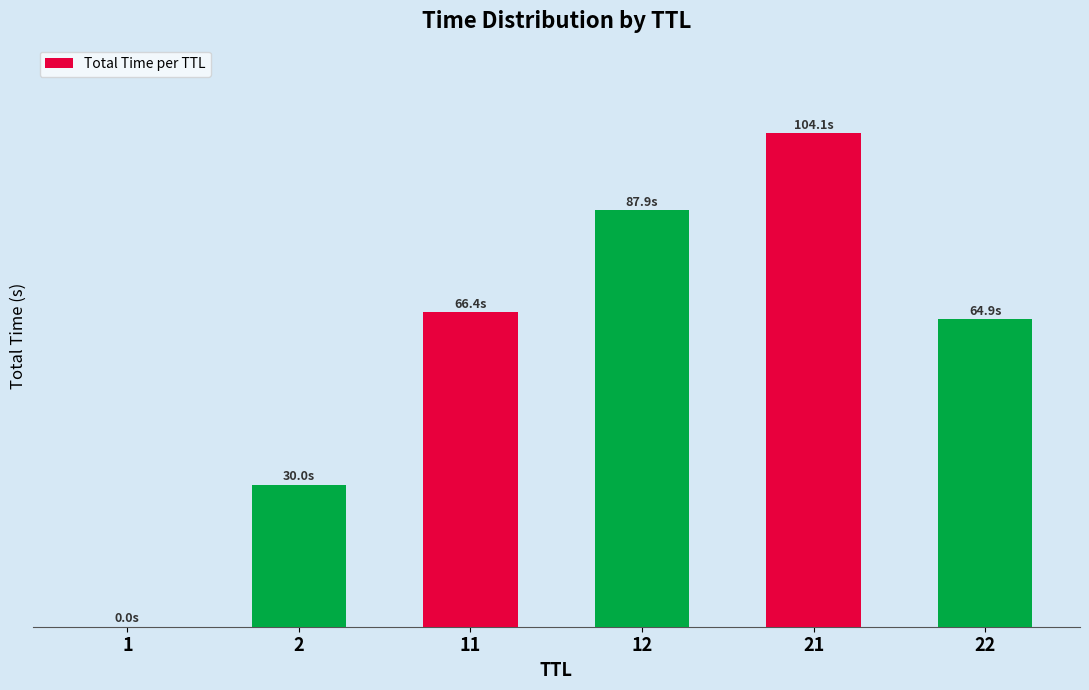

Are the bars horizontal?

No